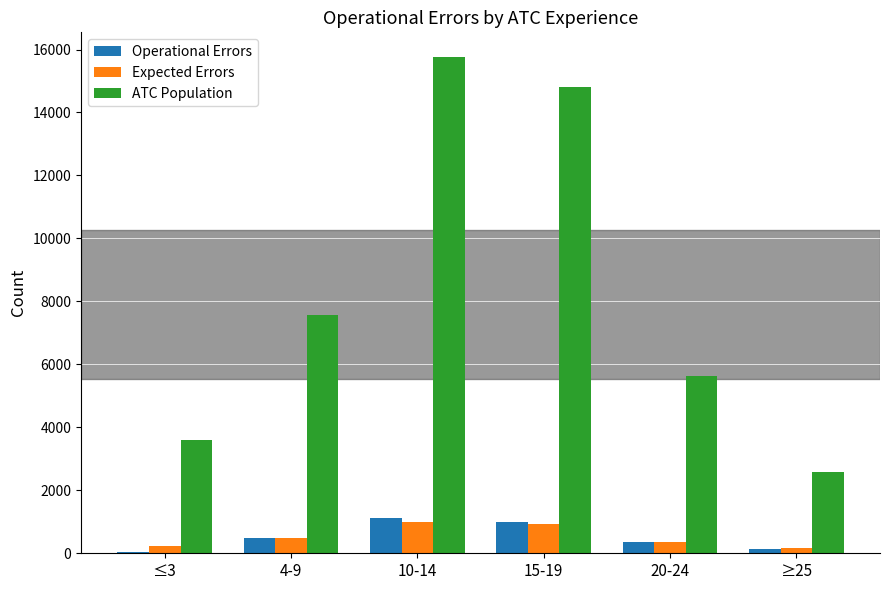

What is the sum of the Operational Errors values at ≤3 and 4-9?

532.0